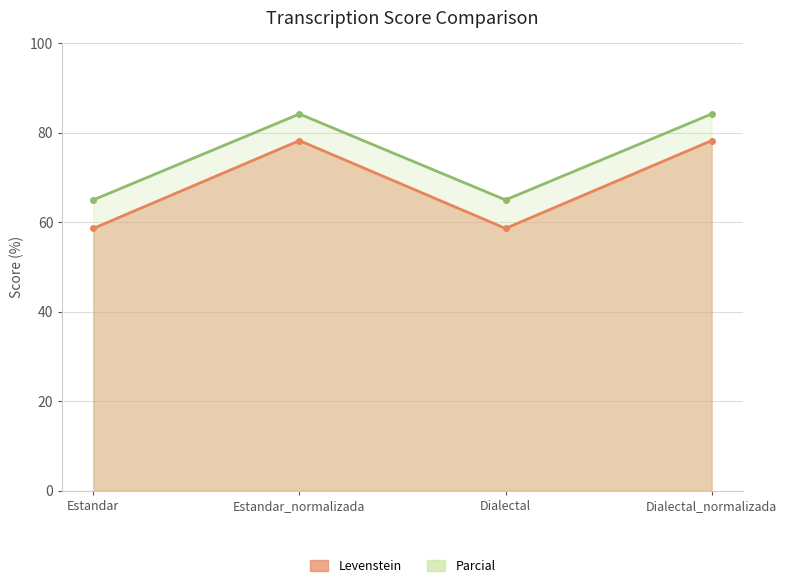

True or false: Parcial and Levenstein cross at least once.

False